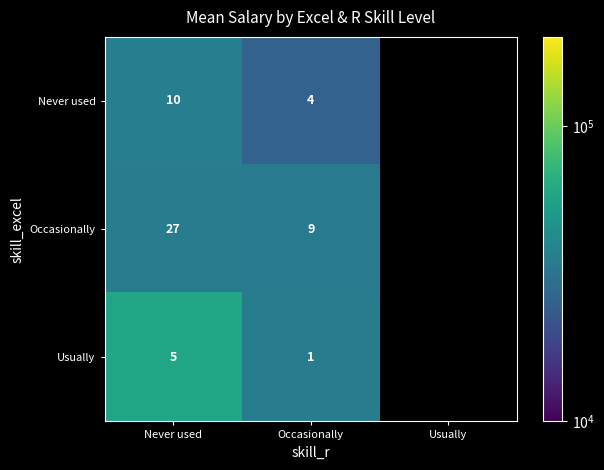

The Occasionally series shows 46 at Never used. True or false?

False